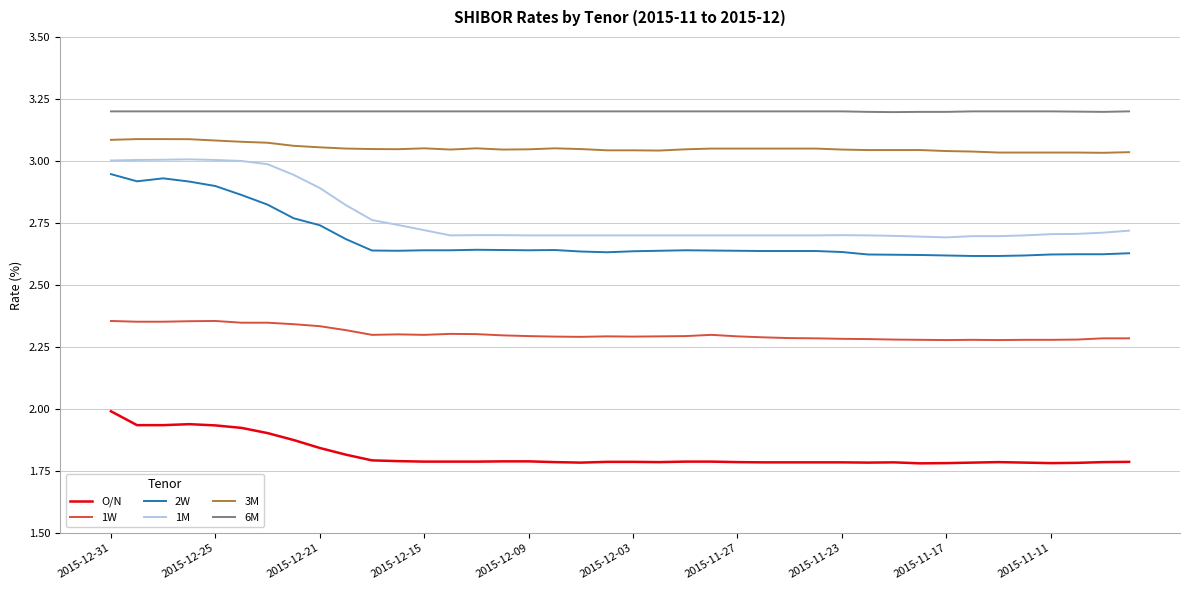

Which series has the largest total across all categories?

6M